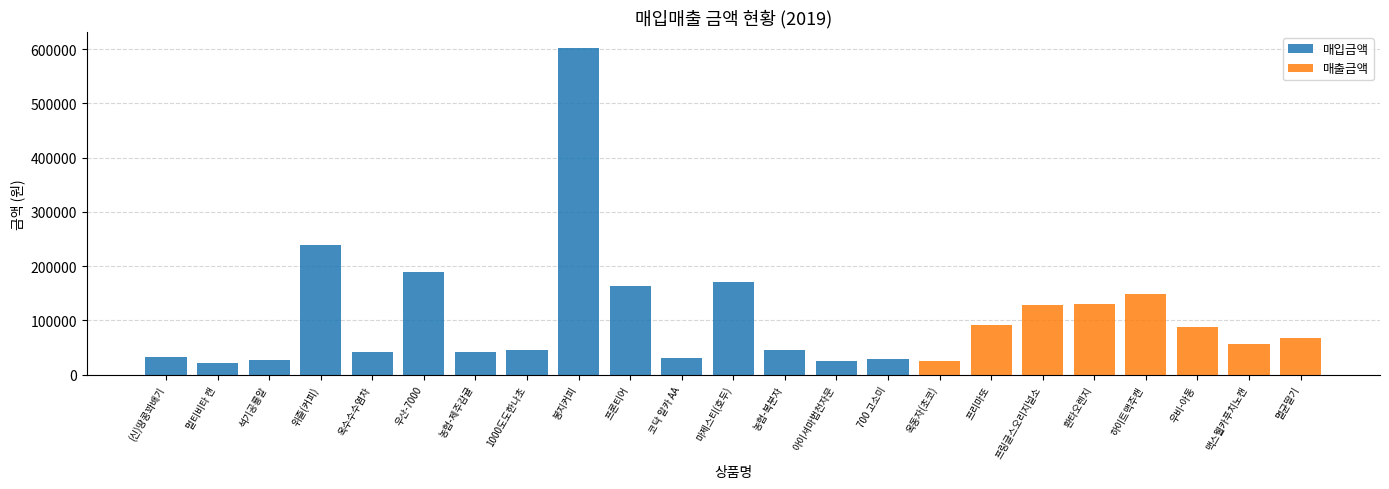

At which label does 매입금액 first exceed 27904?

(신)땅콩꽈배기